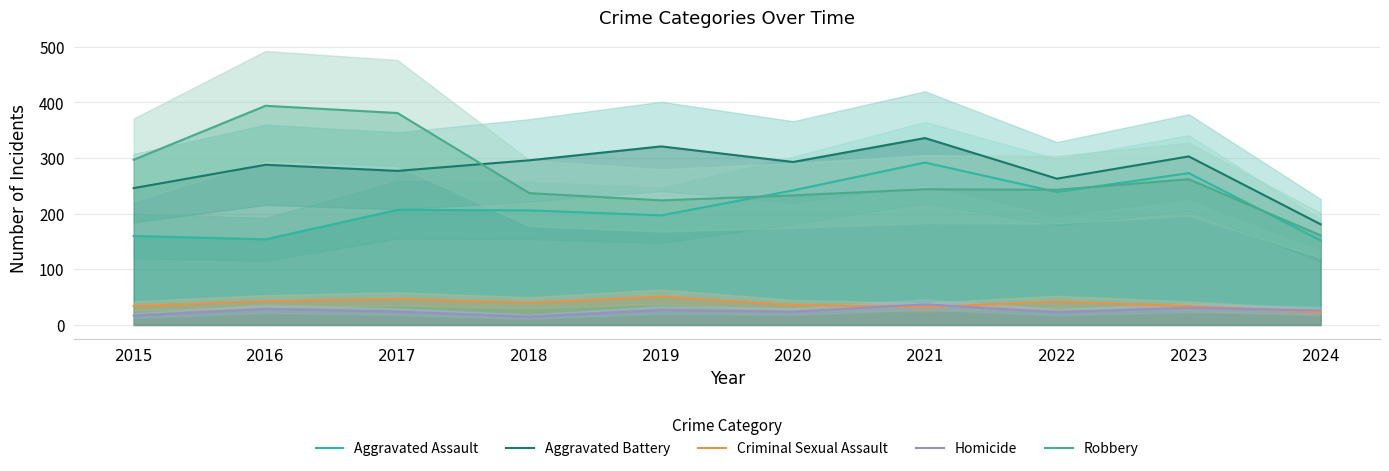

What is the difference between the highest and lowest values at 2019?

294